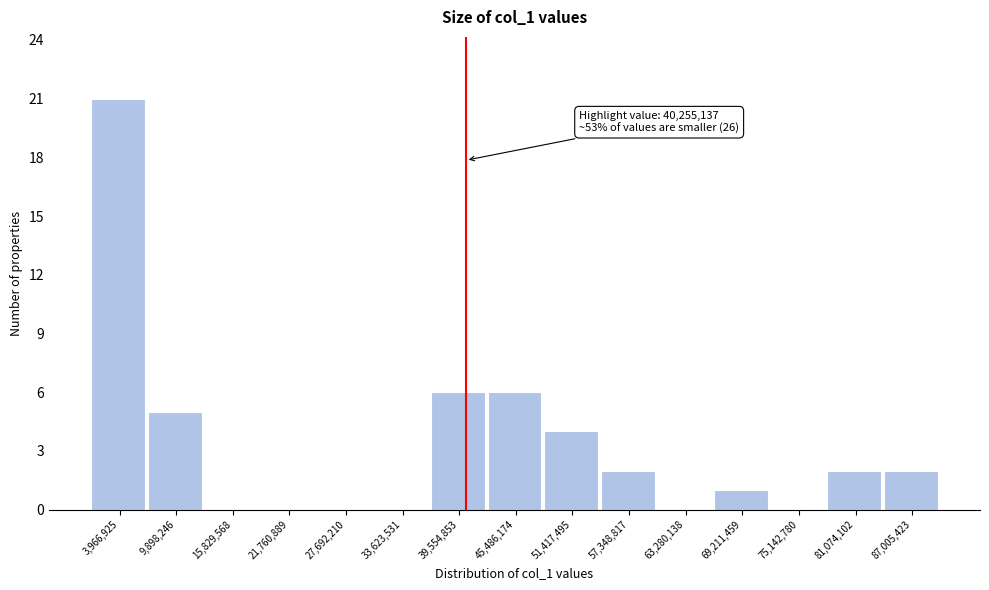

Which range on the x-axis has the tallest bar?

1000000 to 7000000